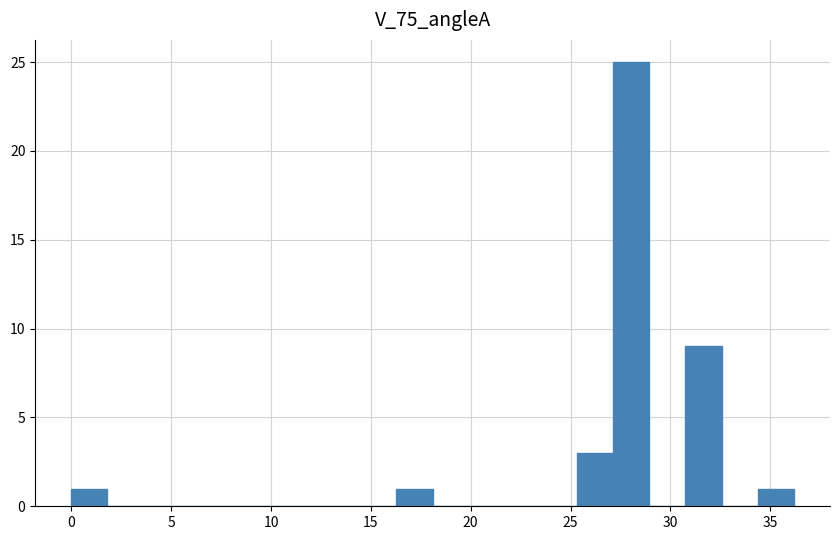

Read against the x-axis, roughly where is the centre of the tallest bar?

28.0